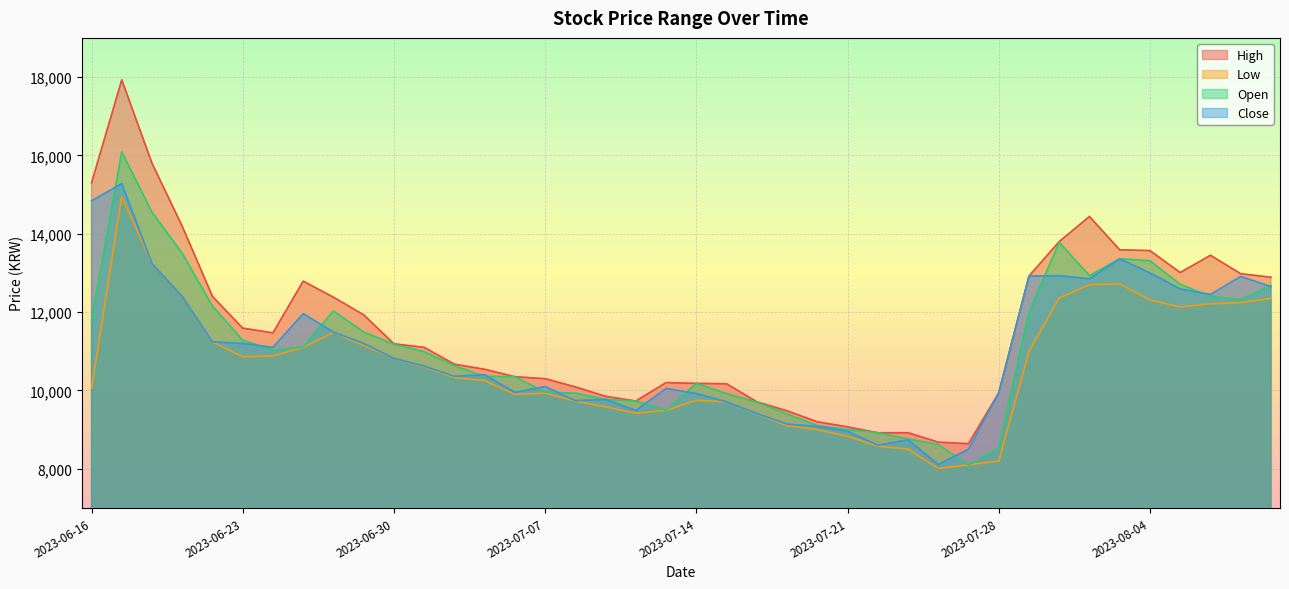

At which category does High reach its first local peak?

2023-06-19